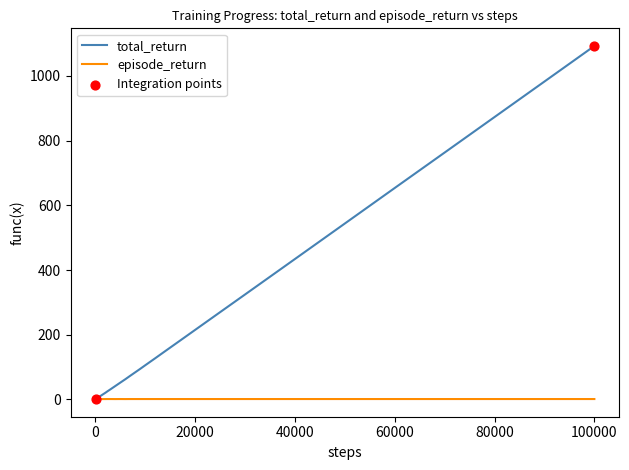

Which series has the largest total across all categories?

total_return